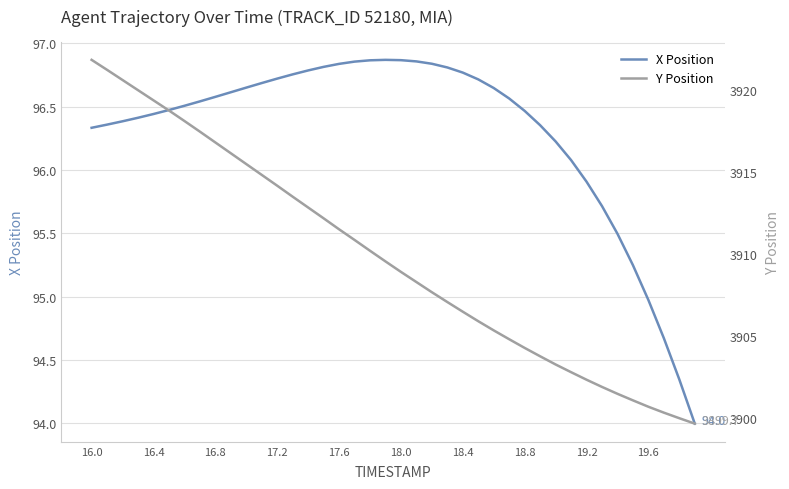

Which series has the widest spread of values?

Y Position